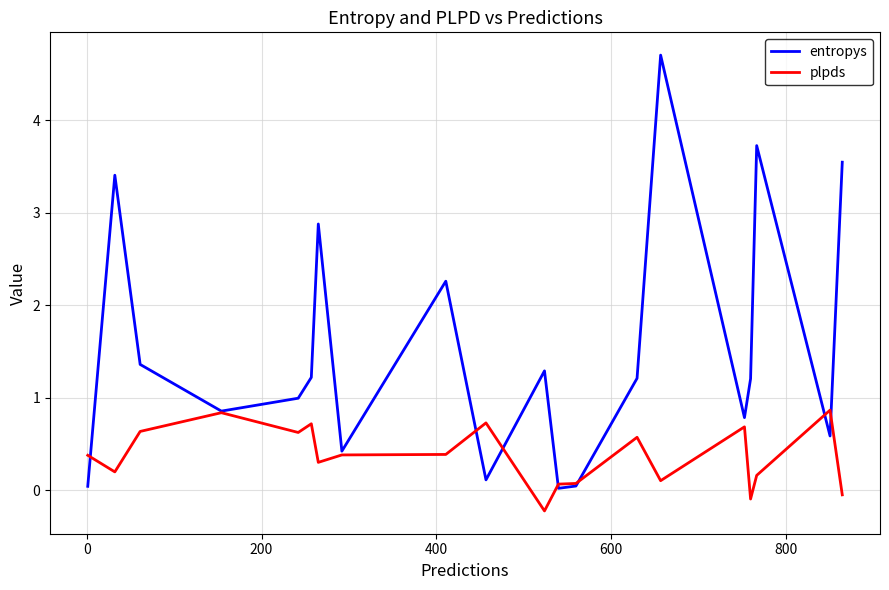

What is the greatest value displayed?

4.7